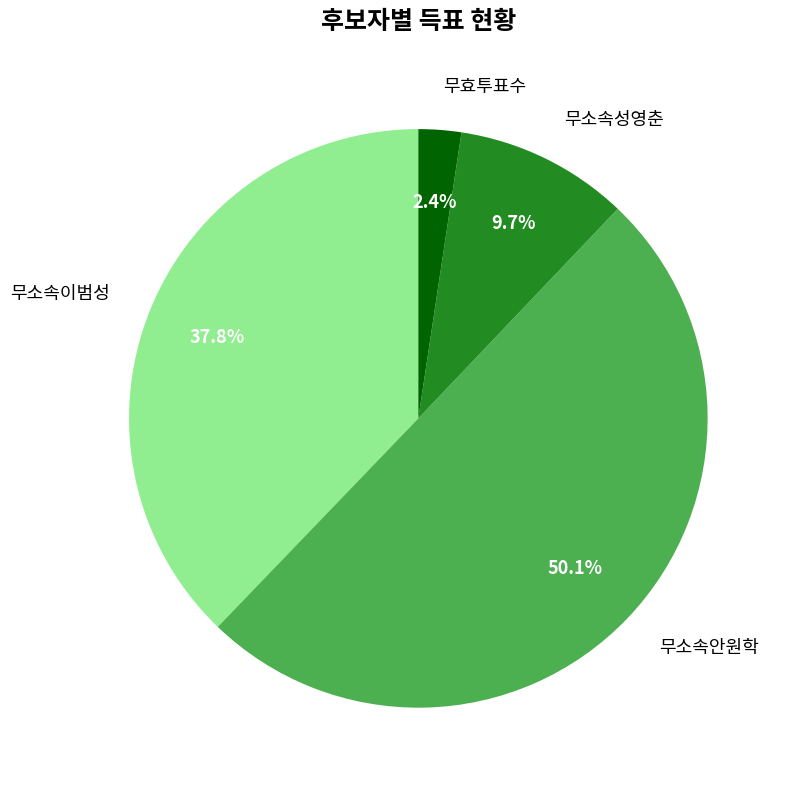

True or false: 무효투표수 accounts for 2% of the total.

True